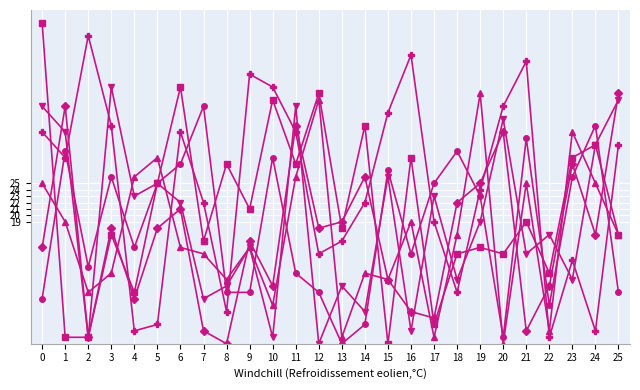

Is this an area chart (filled region under the line)?

No